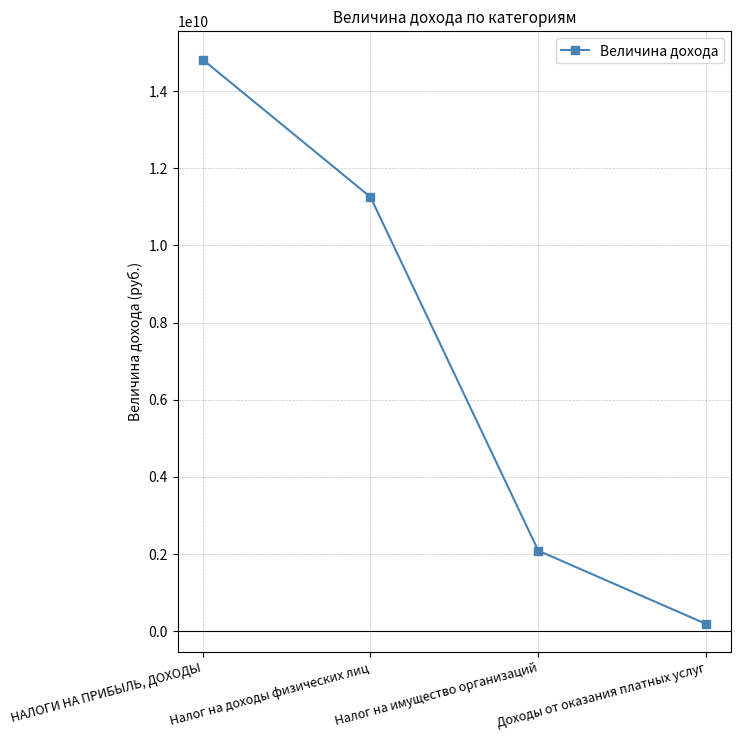

What is the maximum value shown in the chart?

14815026928